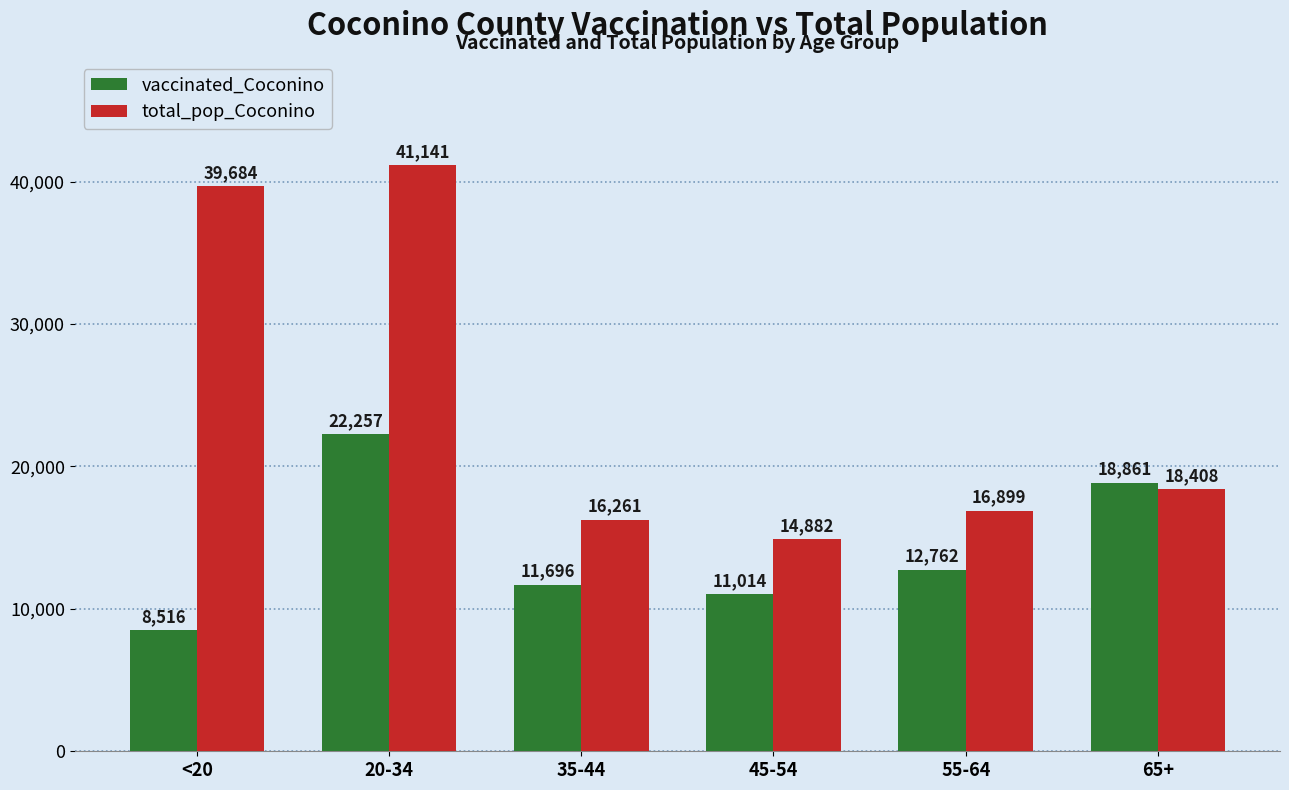

Does the chart contain stacked bars?

No